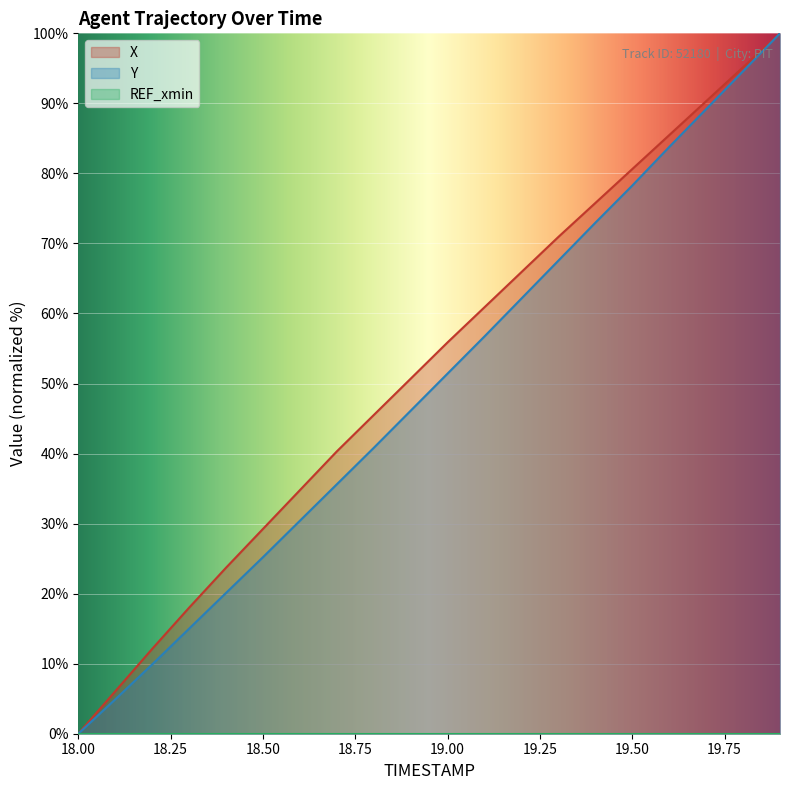

True or false: Y and X cross at least once.

False